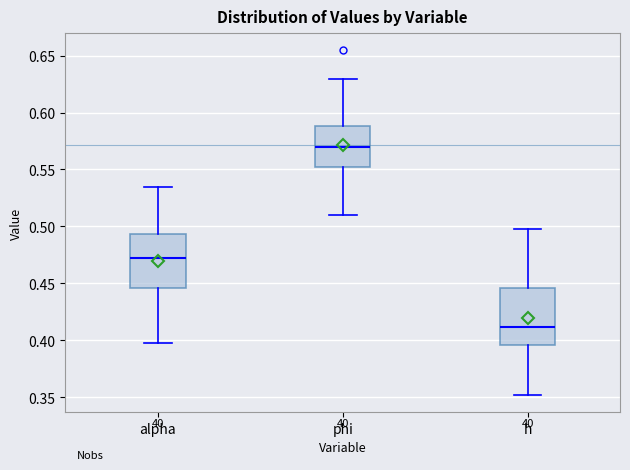

Reading left to right, transcribe this box plot: for each box, give where its median line is, the range the box spans, and where its two whiskers end, as read against the y-axis. The values are not printed on the chart, so give them approximately, as read against the axis.

alpha: median 0.470, box 0.445 to 0.495, whiskers 0.400 to 0.535
phi: median 0.570, box 0.550 to 0.590, whiskers 0.510 to 0.630
h: median 0.410, box 0.395 to 0.445, whiskers 0.350 to 0.500